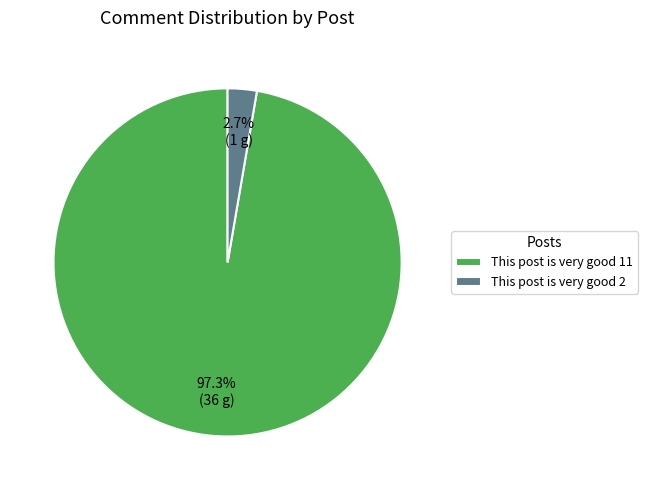

Does any single category account for the majority?

Yes